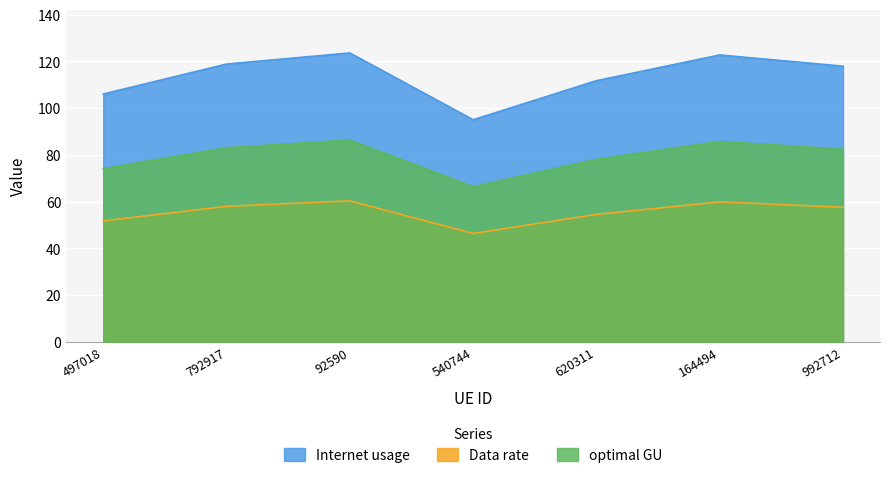

True or false: optimal GU has more than 2 points higher than both neighbors.

False